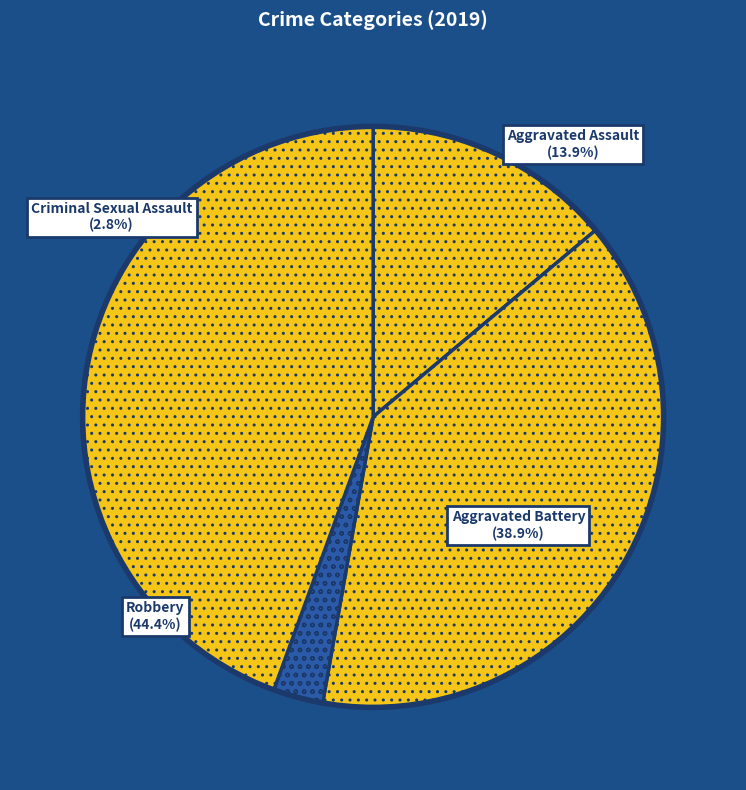

Is there a majority slice in this chart?

No